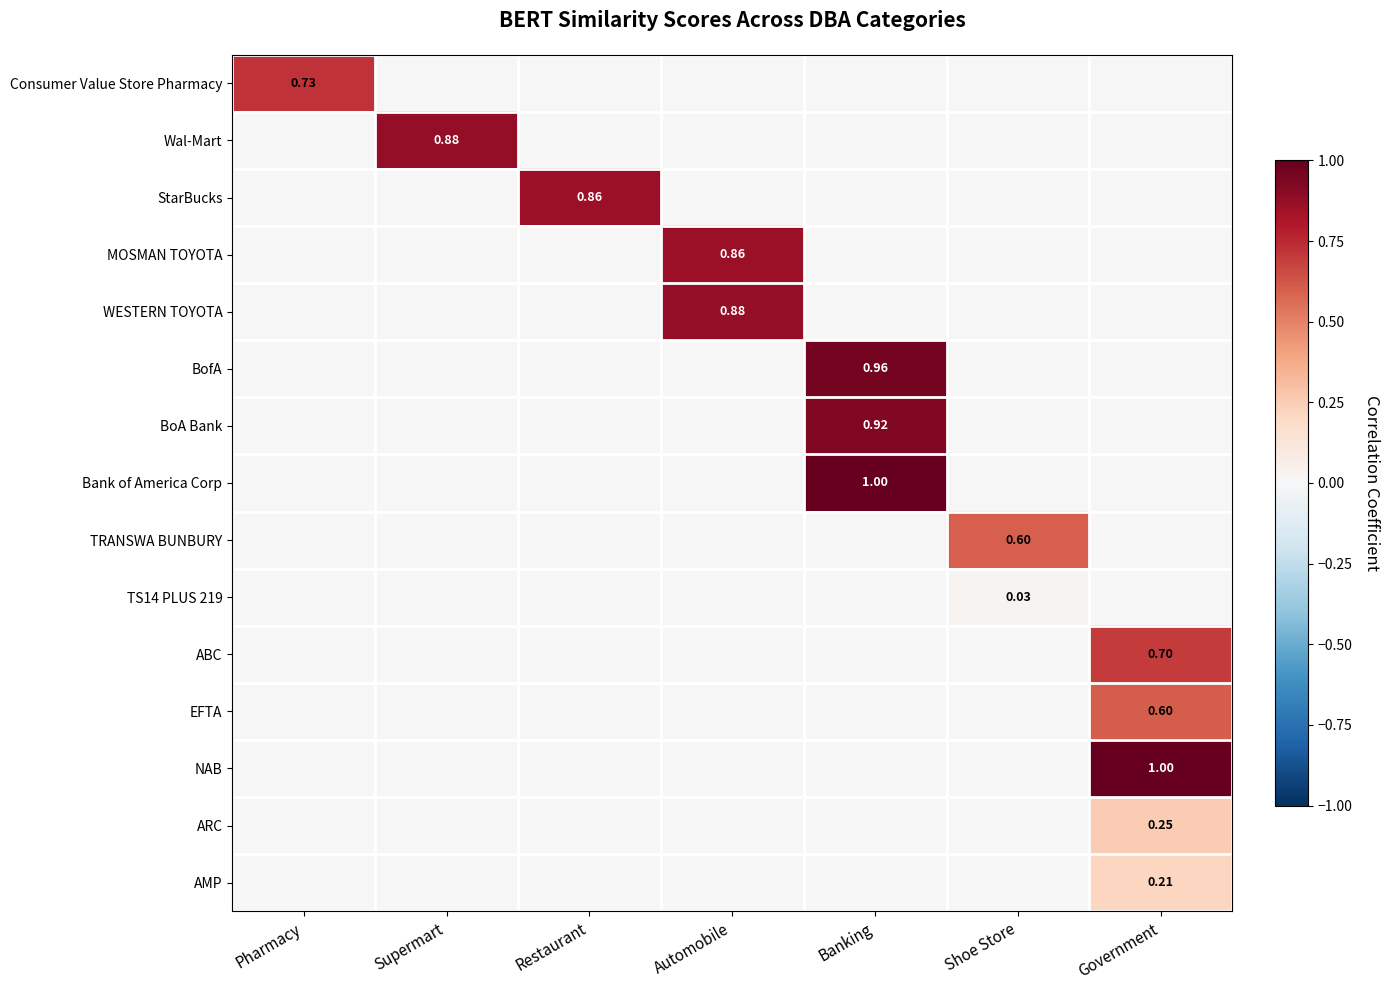

Is the value of ABC at Supermart greater than the value of BoA Bank at Banking?

No